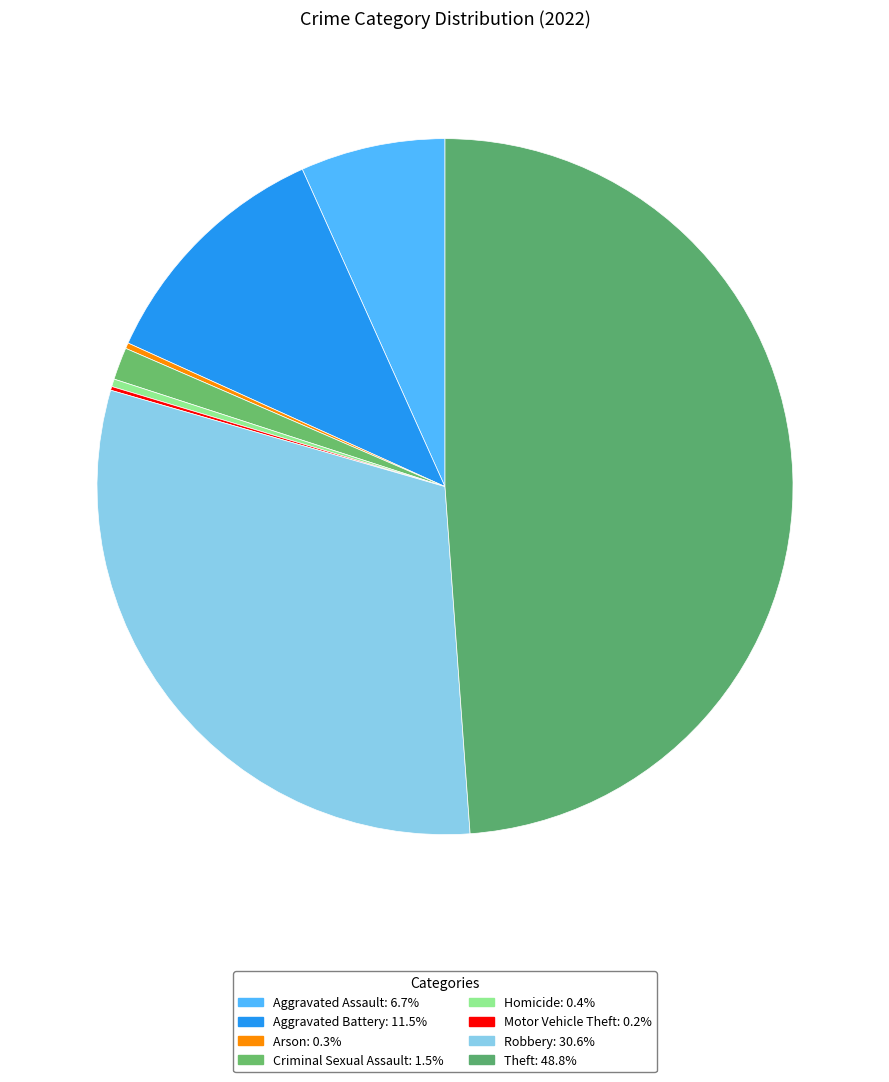

Which category has the smallest portion of the pie?

Motor Vehicle Theft